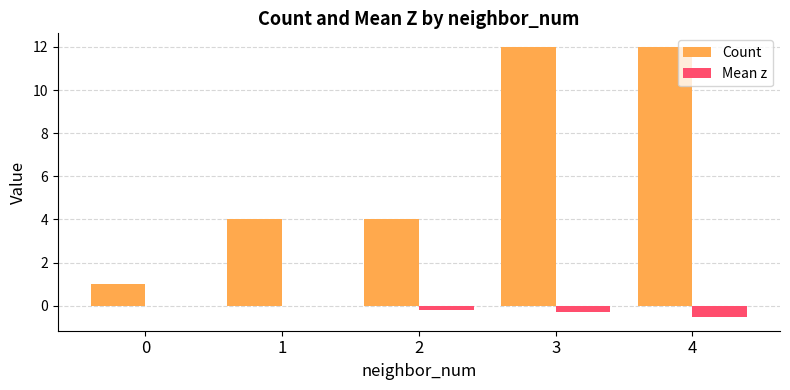

Count the number of categories in the chart.

5